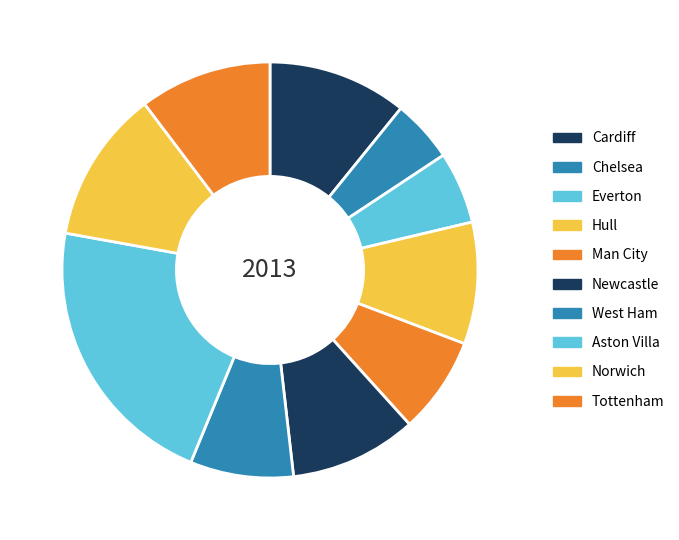

To the nearest percent, what is the difference between the largest and smallest slice percentages?

17%